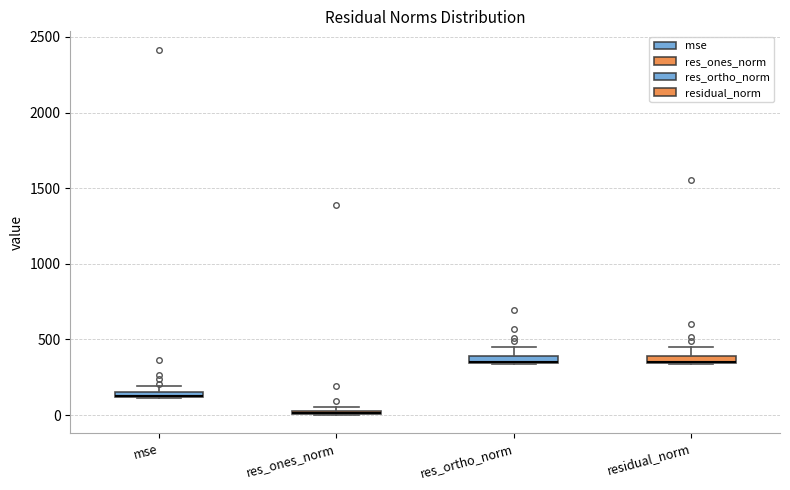

Where is the lower edge of the box for mse on the y-axis? The values are not printed on the chart, so give them approximately, as read against the axis.

100